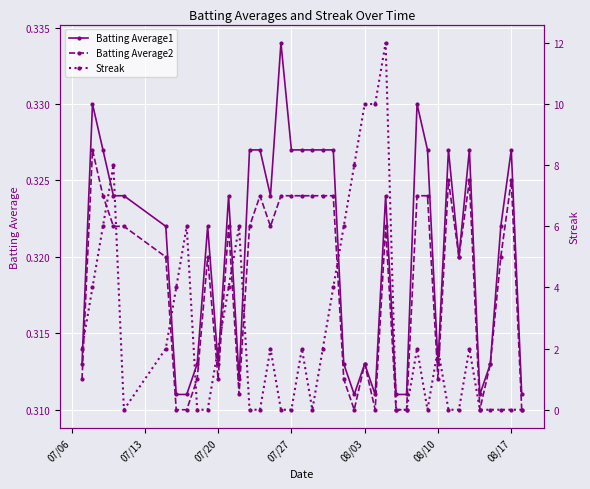

After their last crossing, which series has the higher values: Batting Average2 or Streak?

Batting Average2